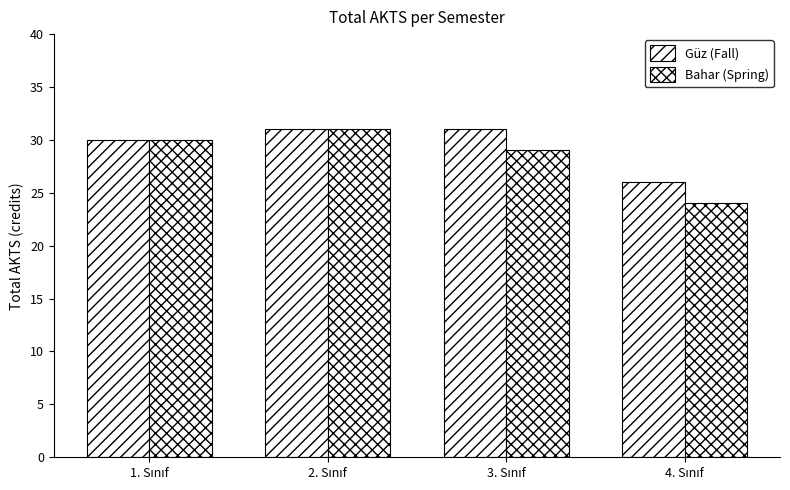

Does the chart contain stacked bars?

No